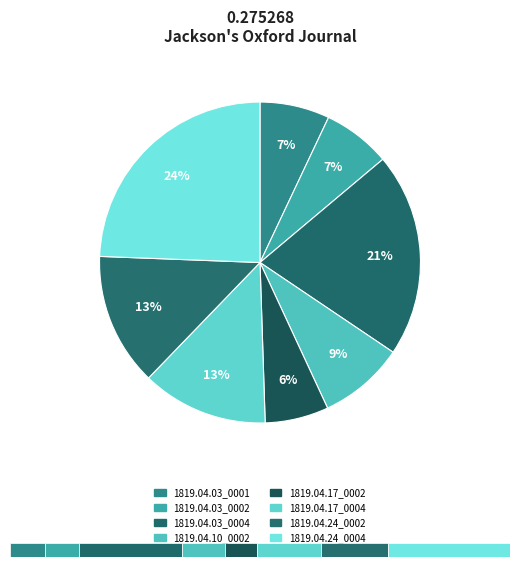

To the nearest percent, what is the difference between the largest and smallest slice percentages?

18%